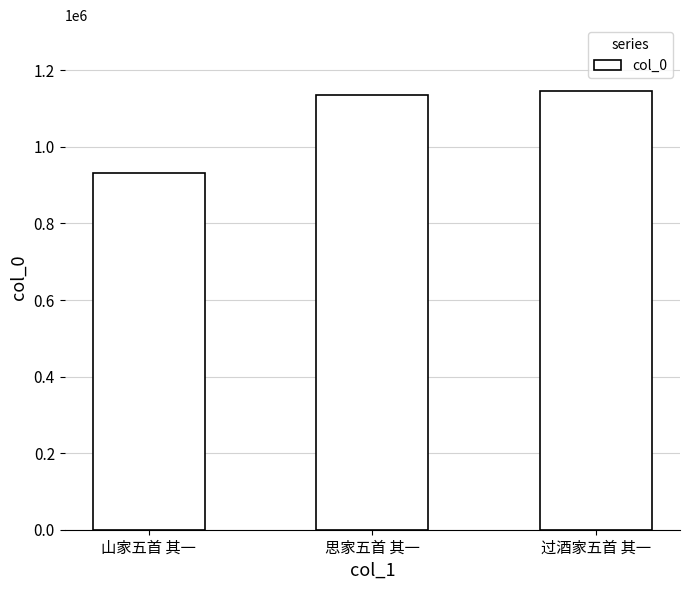

List the labels in order of value, largest first.

过酒家五首 其一, 思家五首 其一, 山家五首 其一